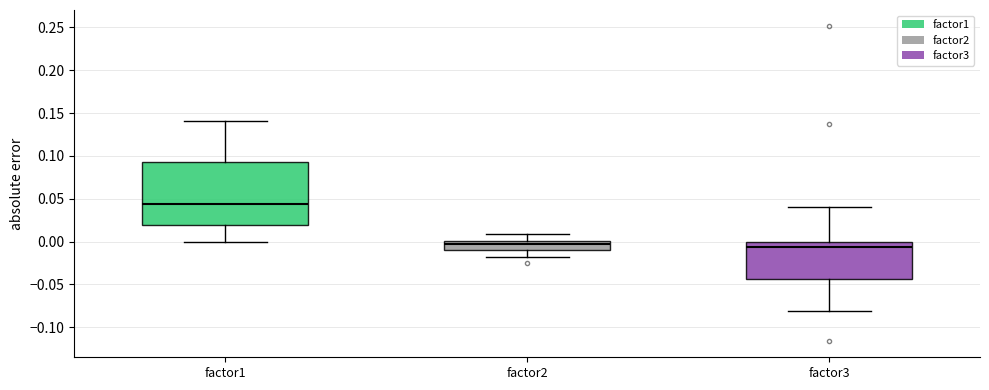

Where does the lower whisker of the box for factor2 end on the y-axis? The values are not printed on the chart, so give them approximately, as read against the axis.

-0.020